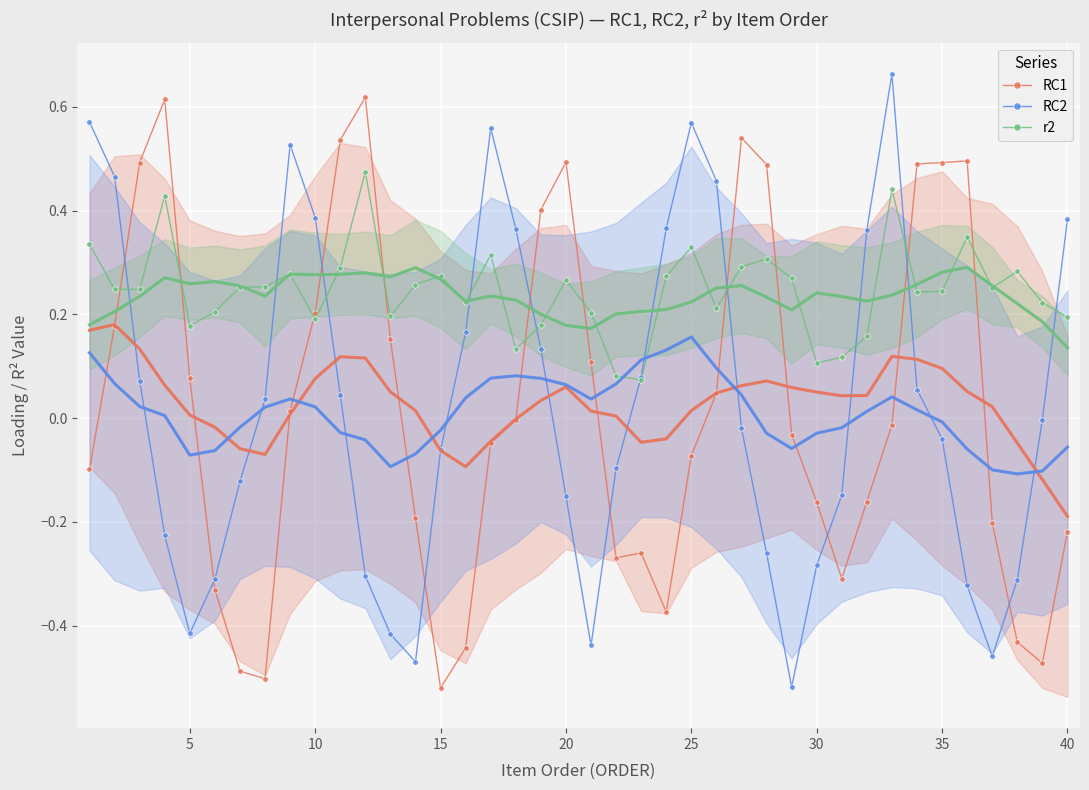

True or false: RC2 has a value of -0.7 at 5.

False